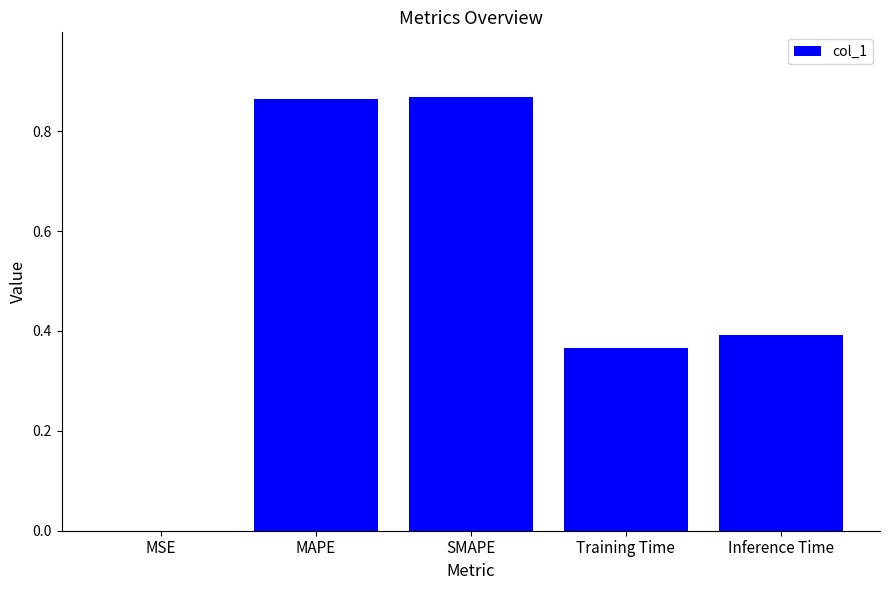

Are the bars horizontal?

No